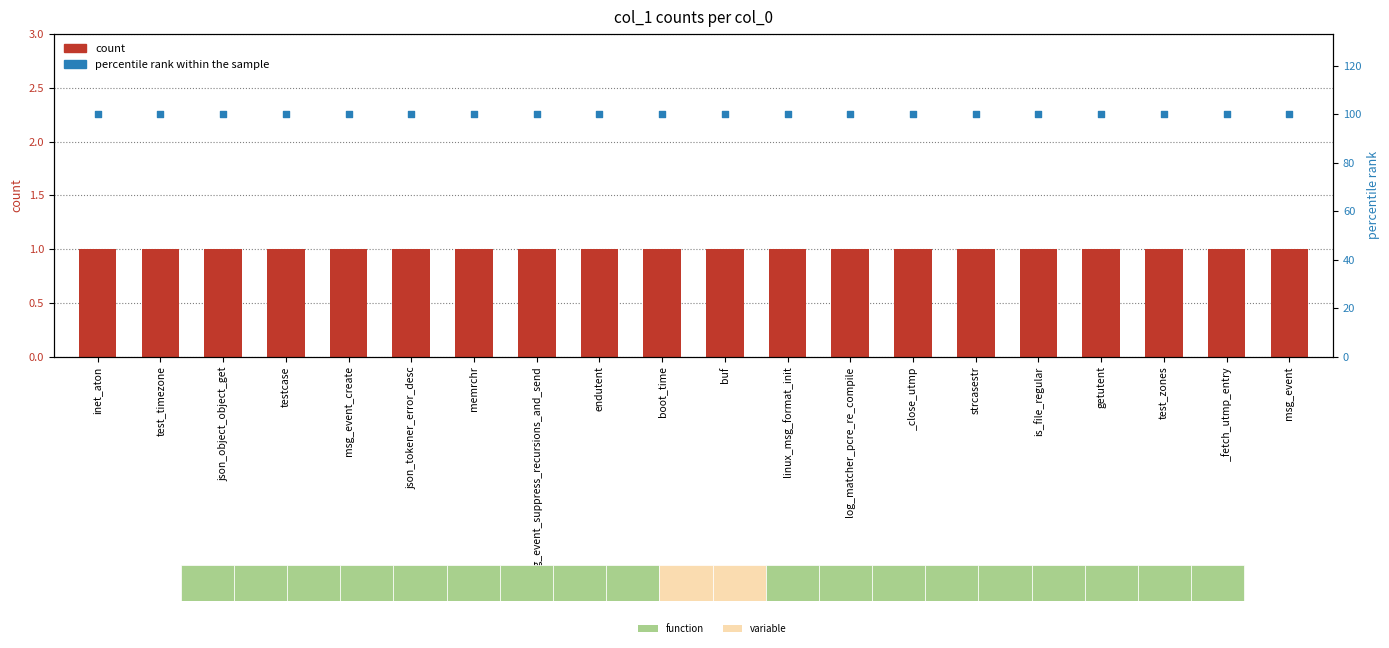

Which series has the widest spread of Y values?

count